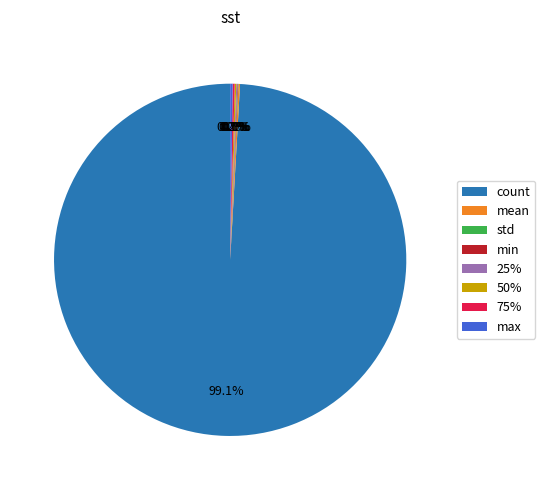

Which slice is the largest?

count